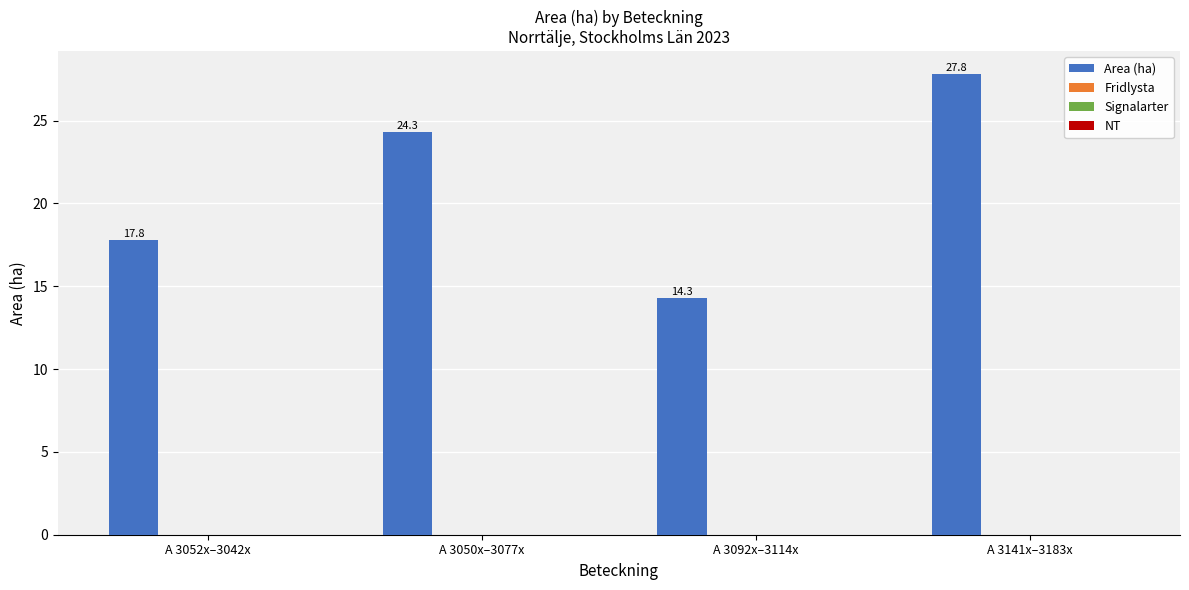

What is the greatest value displayed?

27.8